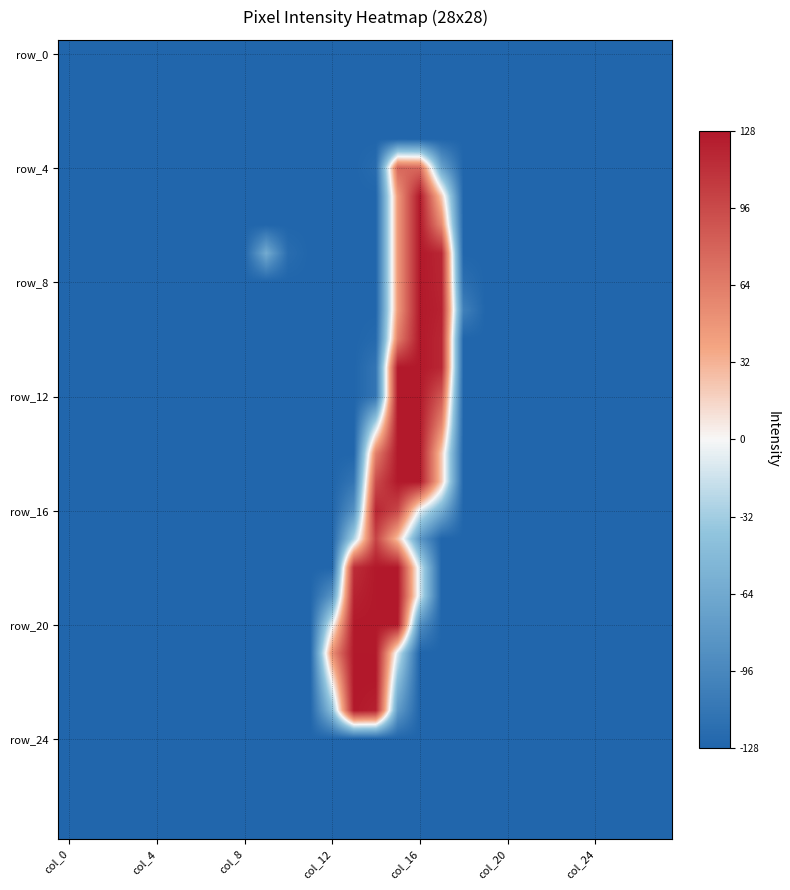

Which series has the largest total across all categories?

row_20